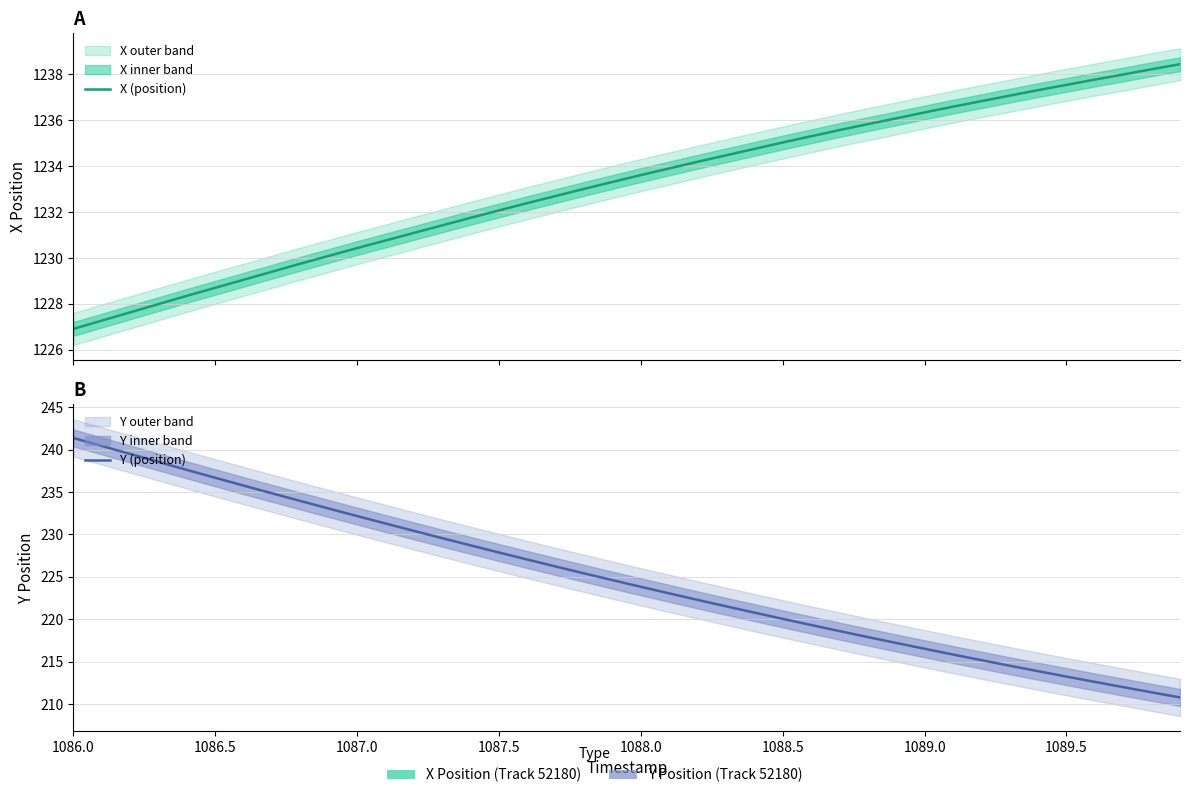

Reading left to right, extract all data points from this chart.

X (position): 1226.9	1227.3	1227.6	1228.0	1228.3	1228.7	1229.0	1229.4	1229.8	1230.1	1230.4	1230.8	1231.1	1231.4	1231.8	1232.1	1232.4	1232.7	1233.0	1233.3	1233.6	1233.9	1234.2	1234.5	1234.8	1235.0	1235.3	1235.6	1235.8	1236.1	1236.3	1236.6	1236.8	1237.1	1237.3	1237.5	1237.8	1238.0	1238.2	1238.4
Y (position): 241.4	240.4	239.5	238.5	237.6	236.7	235.8	234.8	233.9	233.1	232.2	231.3	230.4	229.6	228.7	227.9	227.0	226.2	225.4	224.6	223.8	223.1	222.3	221.5	220.8	220.1	219.3	218.6	217.9	217.2	216.5	215.8	215.2	214.5	213.9	213.2	212.6	212.0	211.4	210.8